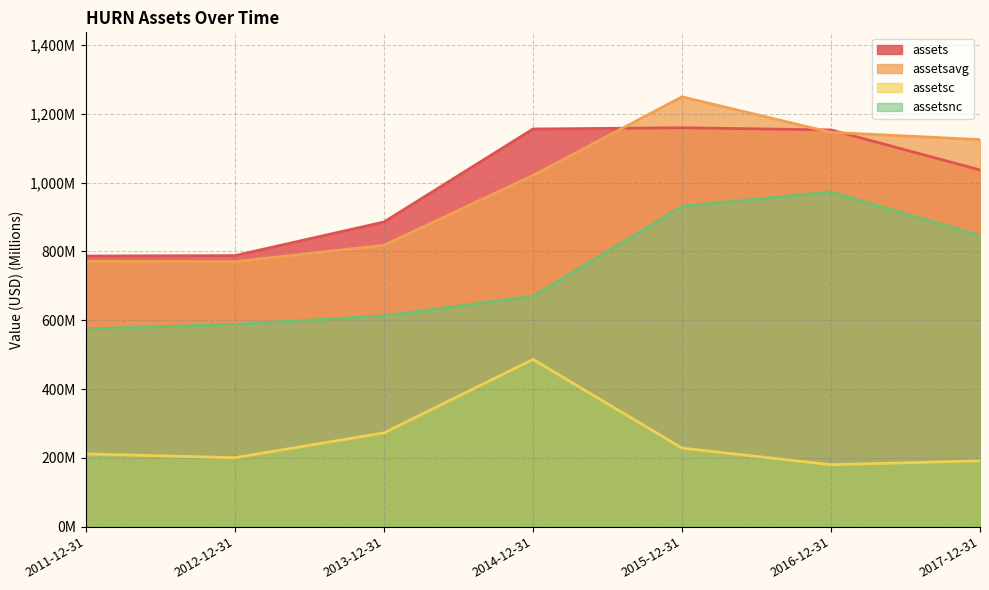

Where is assetsc nearest to the value 333?

2013-12-31